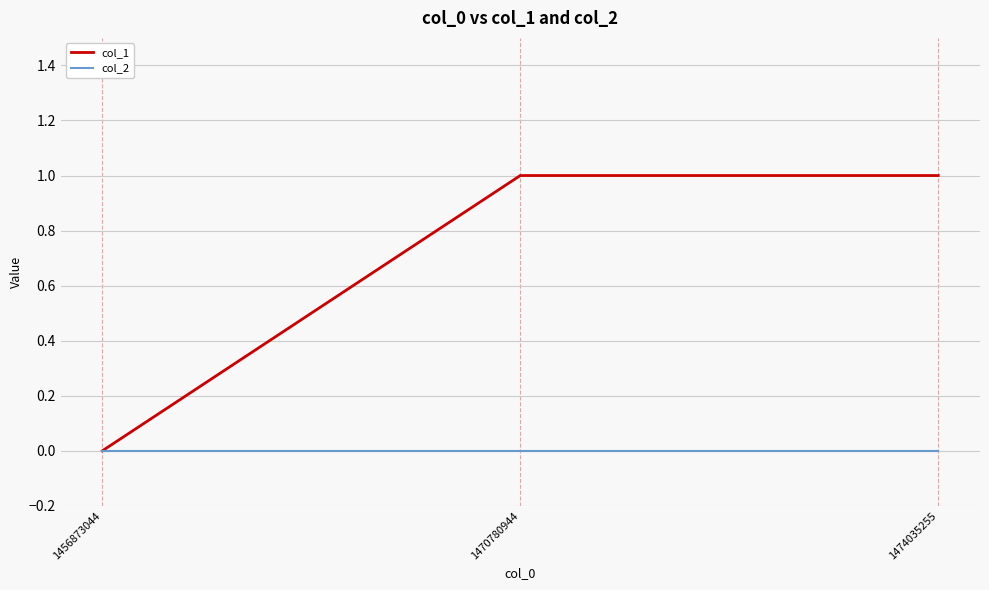

Reading right to left, list all the values displayed in this chart.

col_1: 1	1	0
col_2: 0	0	0